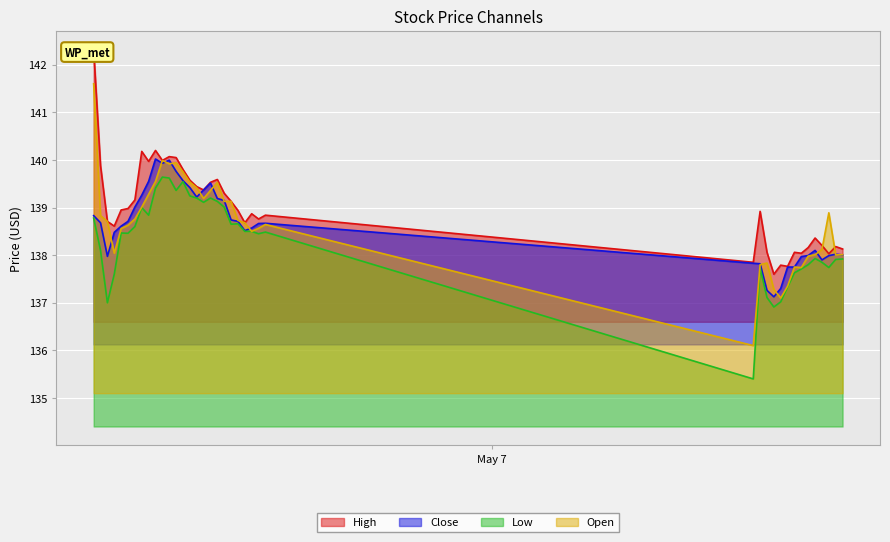

Which category has the highest value in the Low series?

2024-05-06 12:00:00